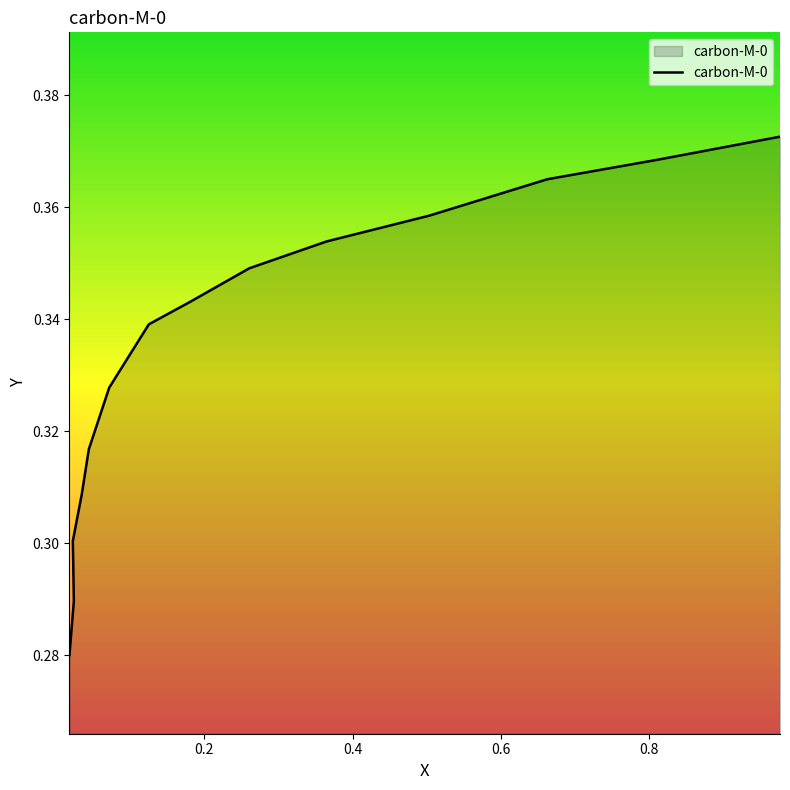

Between 0.6624 and 0.9761, which is larger?

0.9761